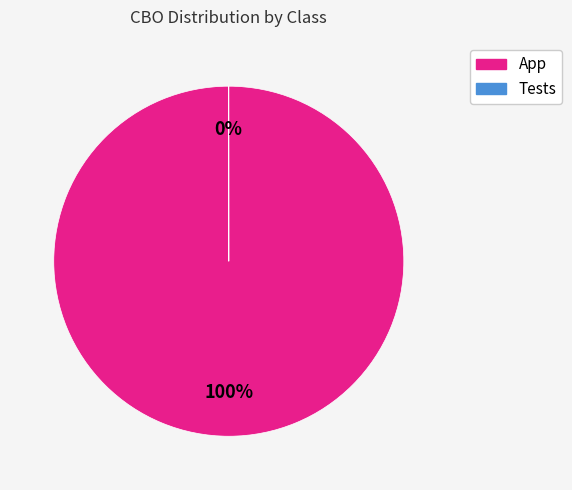

Which category has the biggest portion of the pie?

App